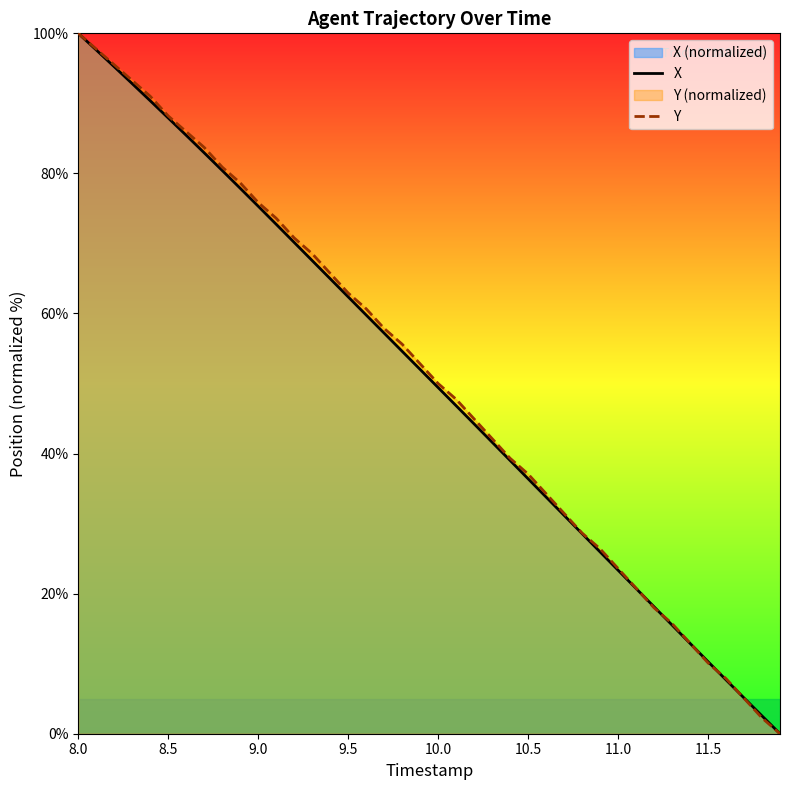

Rank the series by their maximum value, from highest to lowest.

X, Y